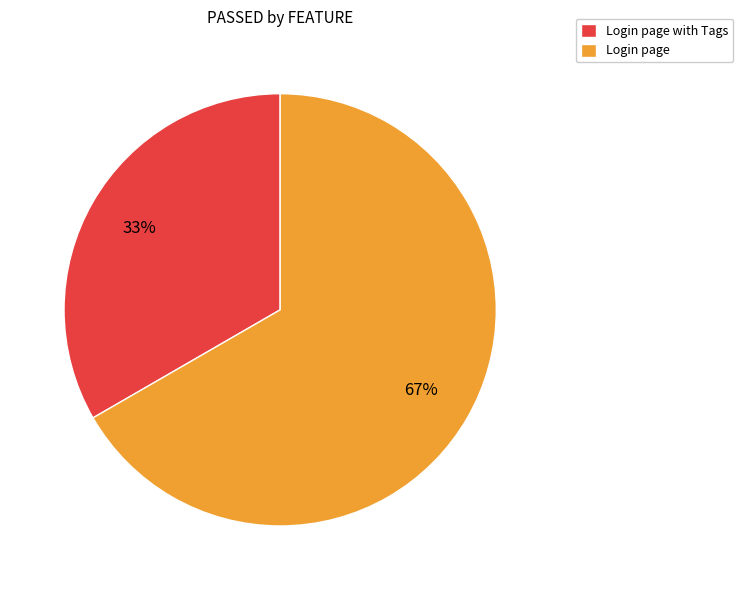

To the nearest percent, what is the combined percentage of Login page with Tags and Login page?

100%